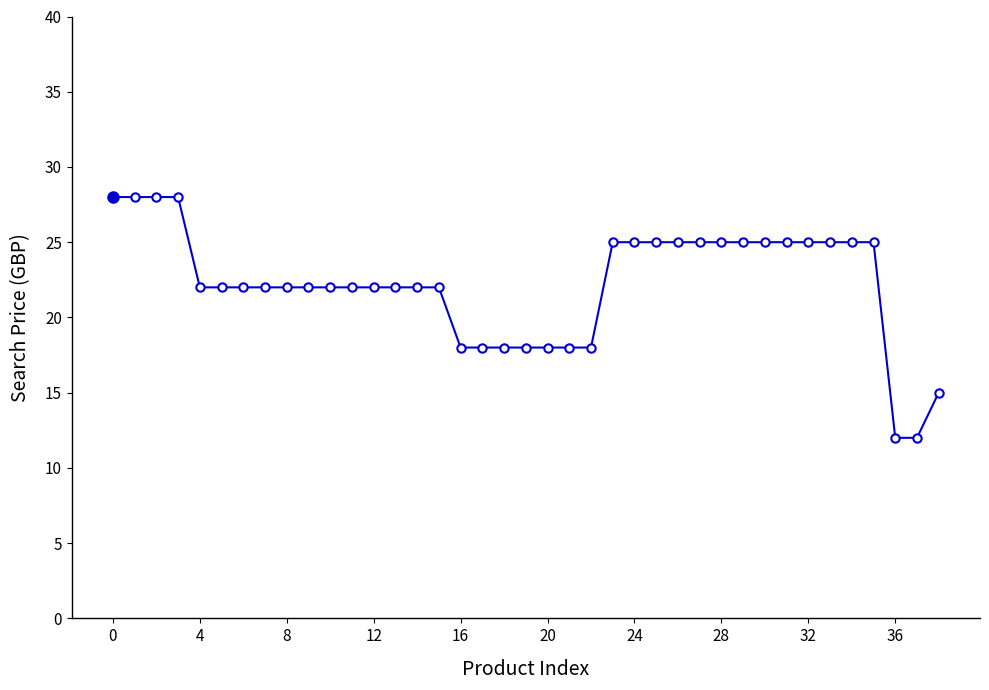

What is the maximum value shown in the chart?

28